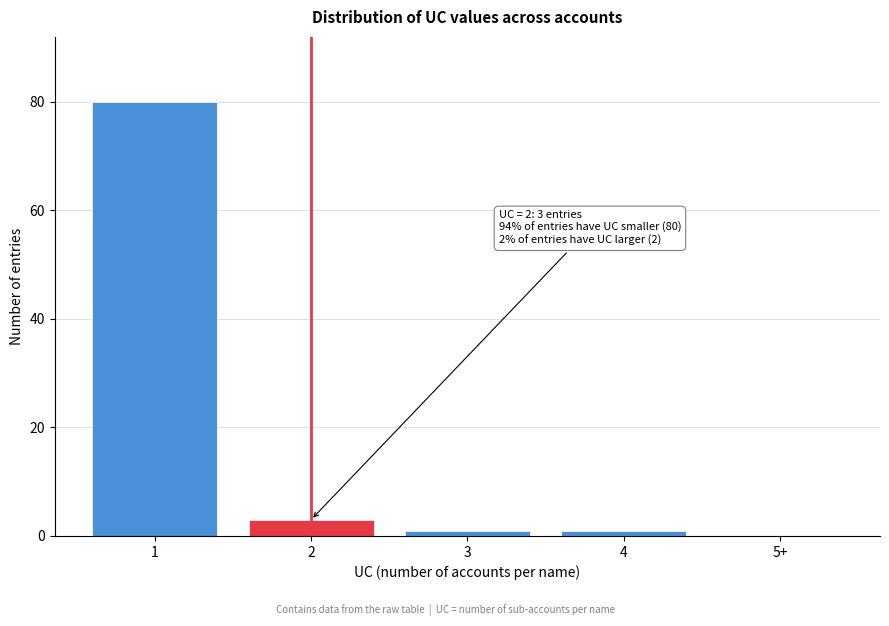

Reading left to right, transcribe all the data shown in this chart.

1=80	2=3	3=1	4=1	5+=0